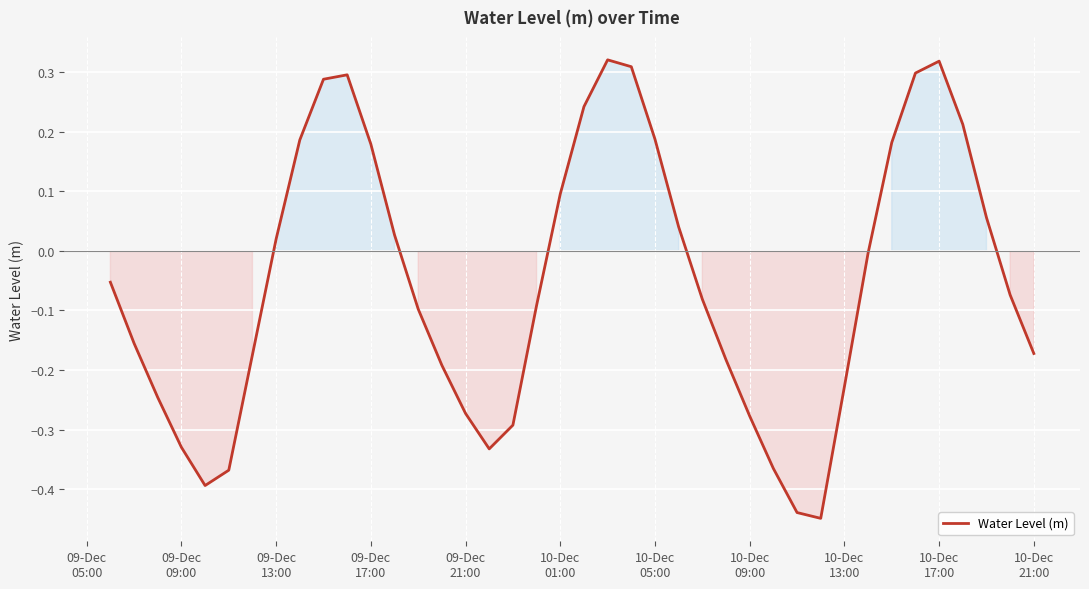

Is this an area chart (filled region under the line)?

Yes